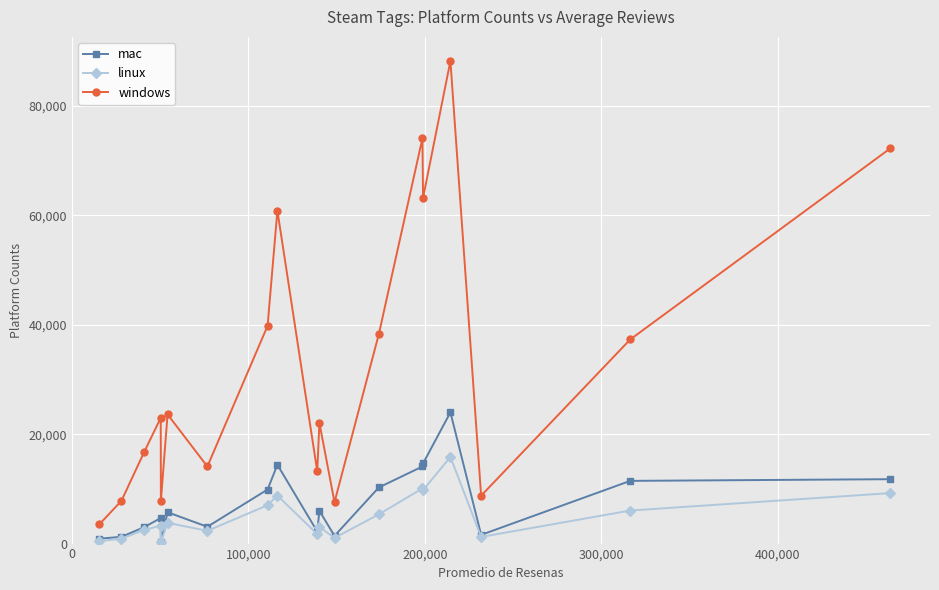

True or false: windows and mac intersect in this chart.

False